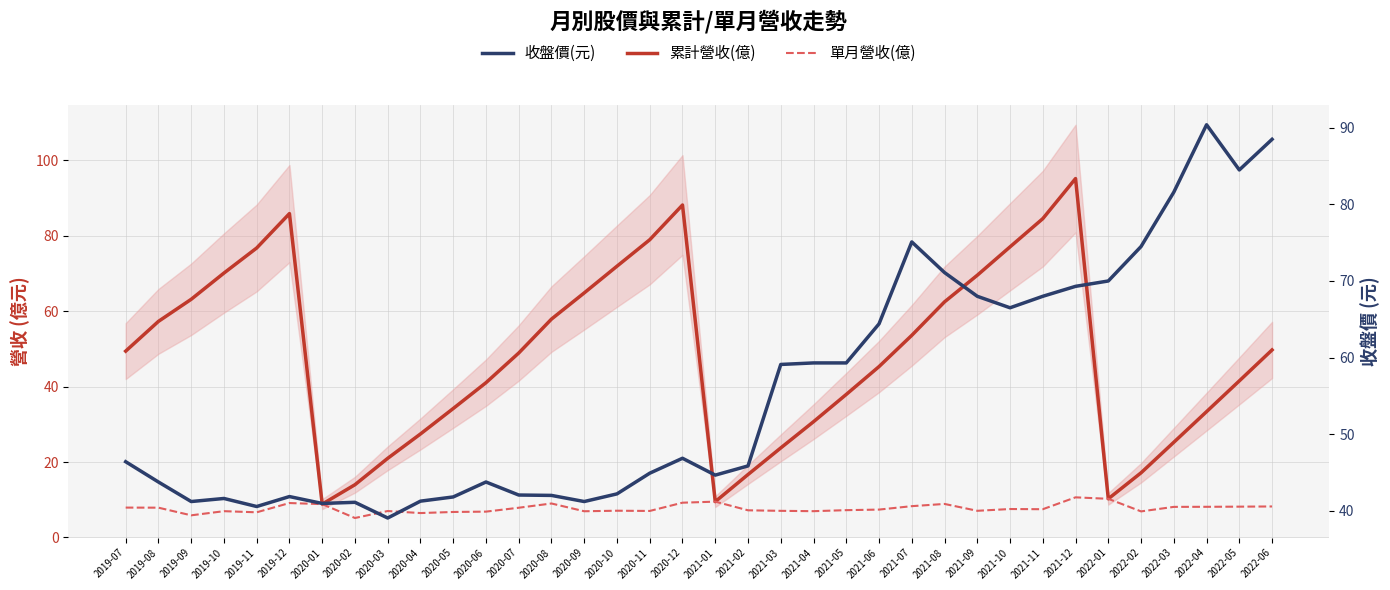

At 2020-11, list the series in order from smallest to largest.

單月營收(億), 收盤價(元), 累計營收(億)